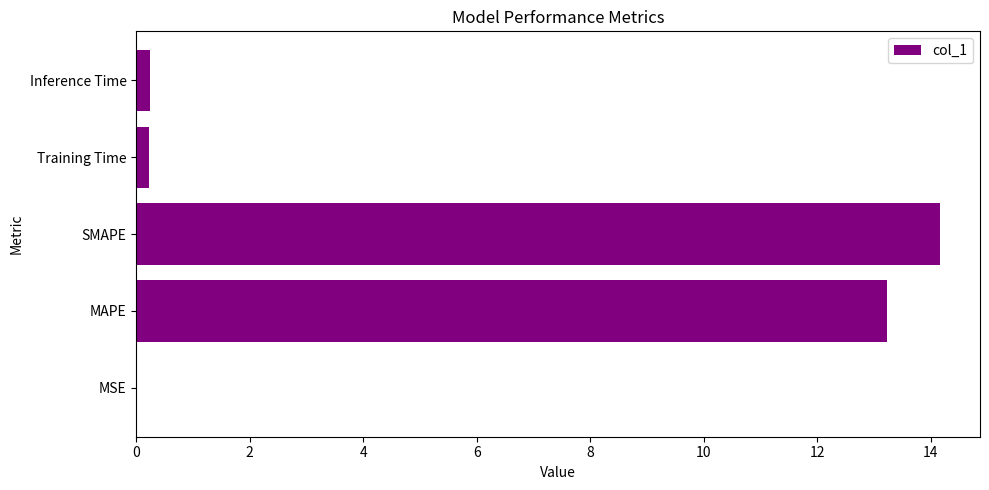

Are the bars horizontal?

Yes